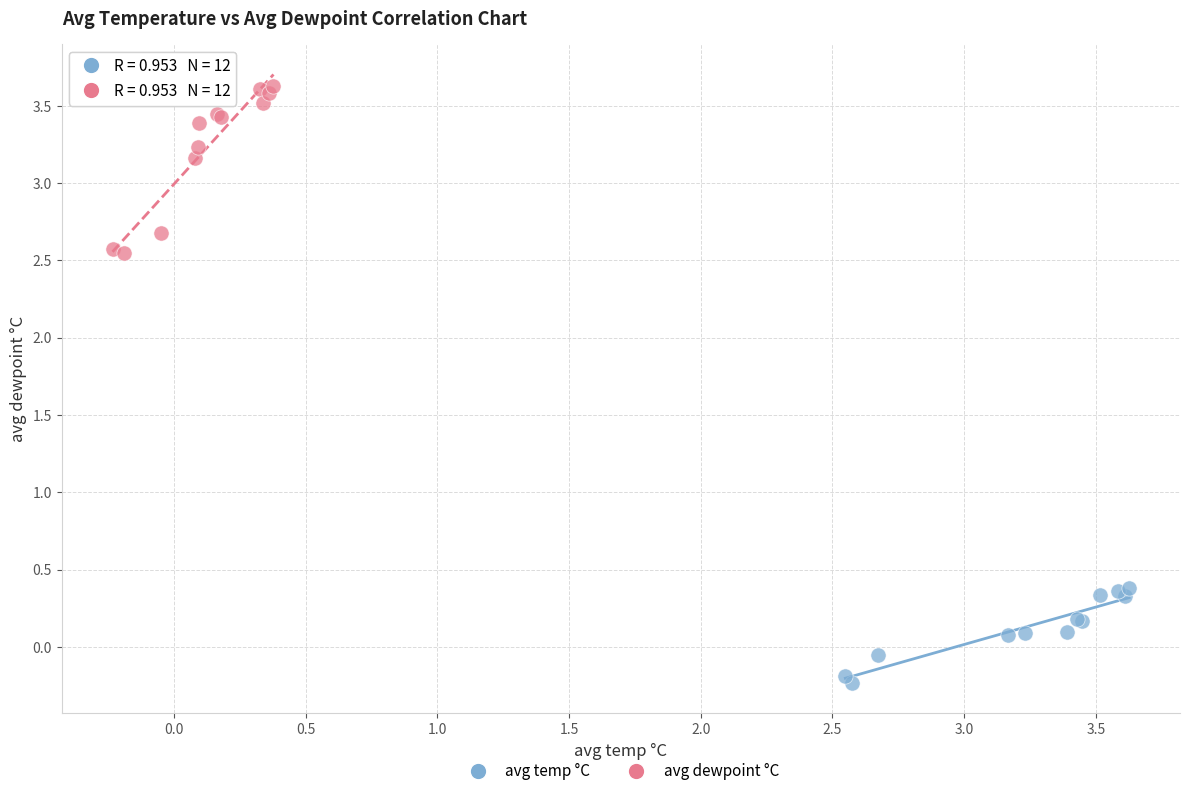

Which series has the widest spread of Y values?

avg dewpoint °C